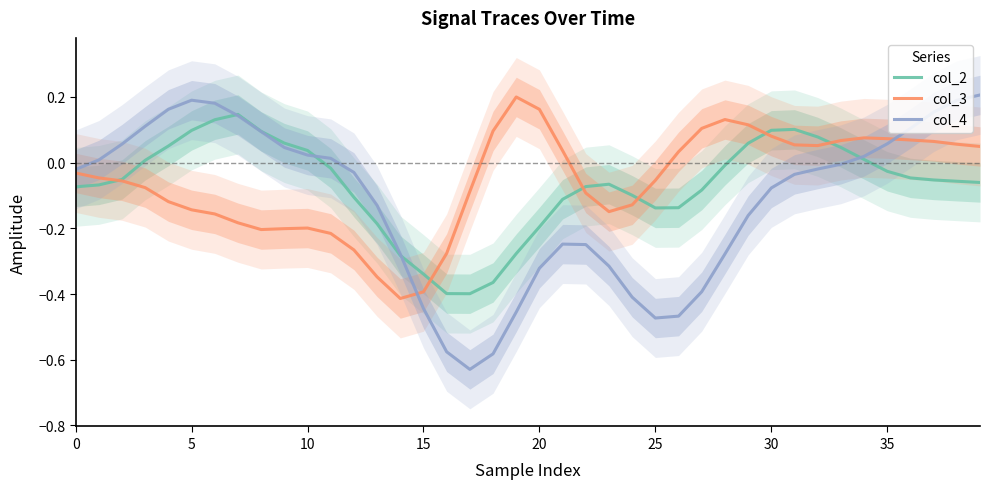

What is the sum of the col_2 values at 33 and 15?

-0.3